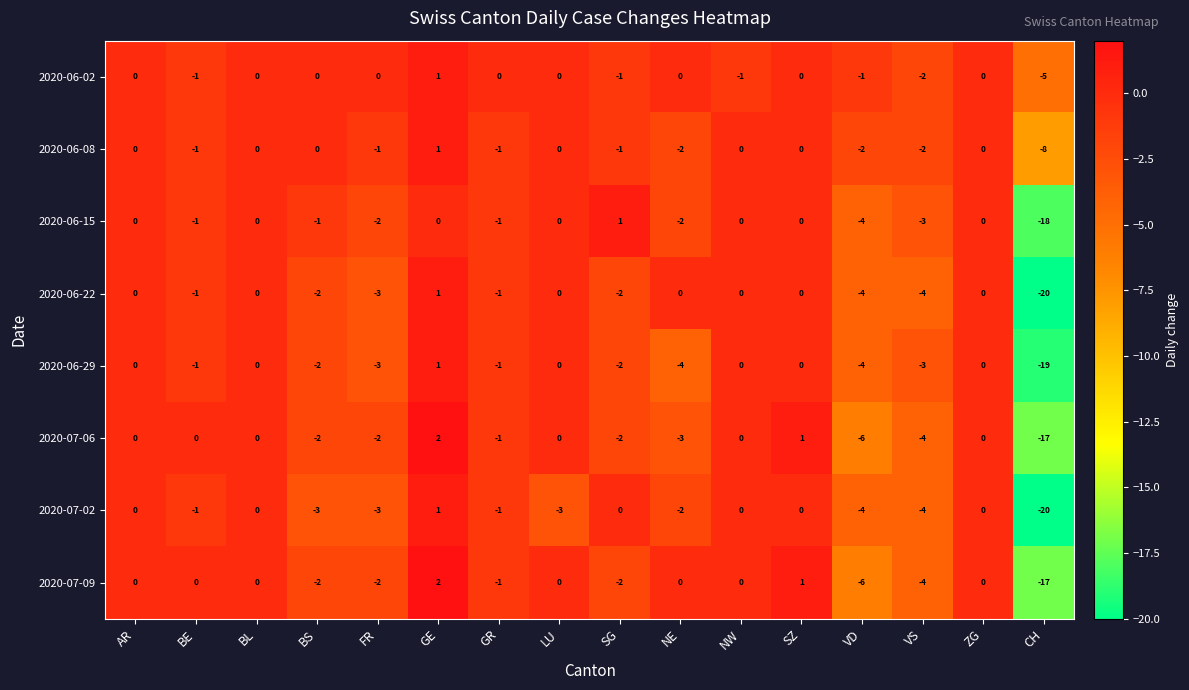

What is the total value across all series at SZ?

2